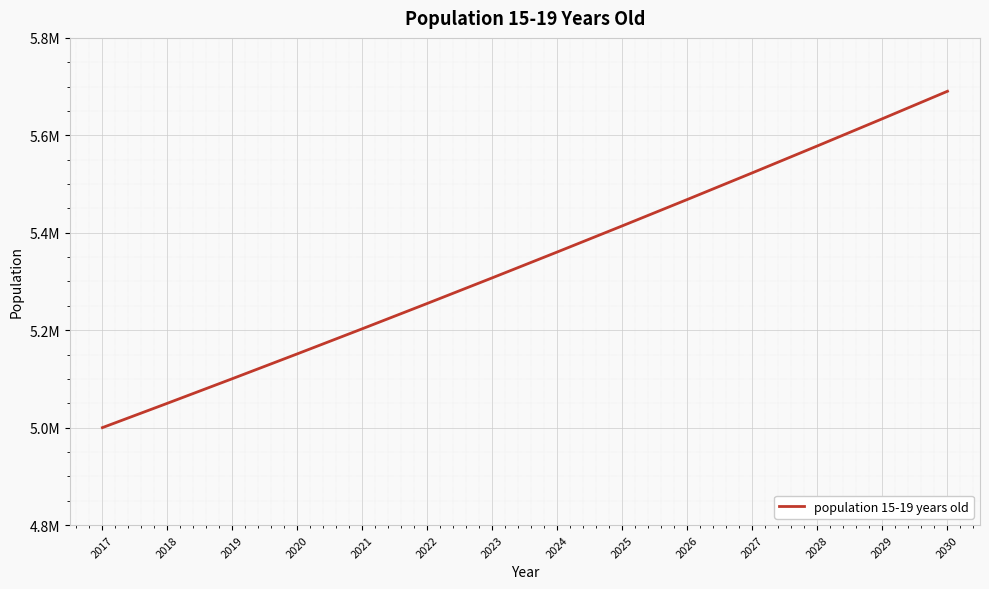

Is this an area chart (filled region under the line)?

No